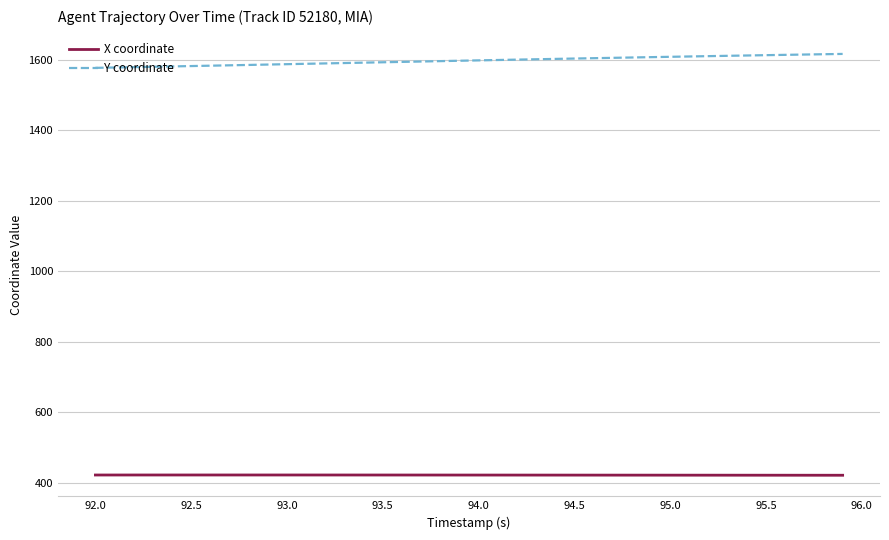

What is the greatest value displayed?

1616.5